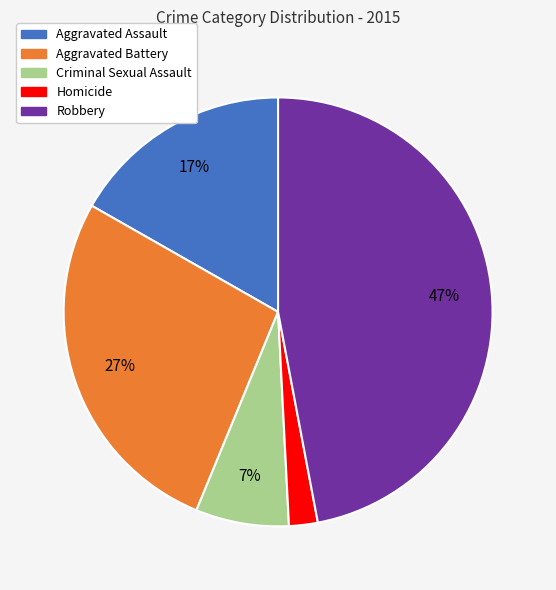

Is the sum of Aggravated Battery and Aggravated Assault greater than half?

No